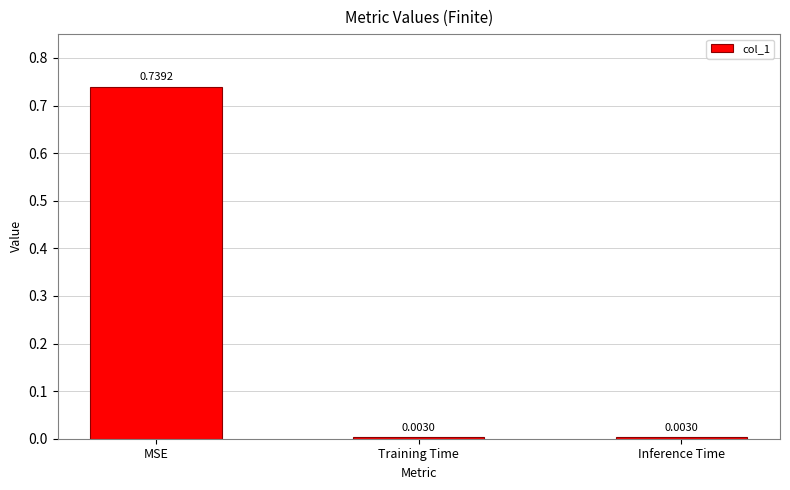

Which label corresponds to the largest value in the chart?

MSE